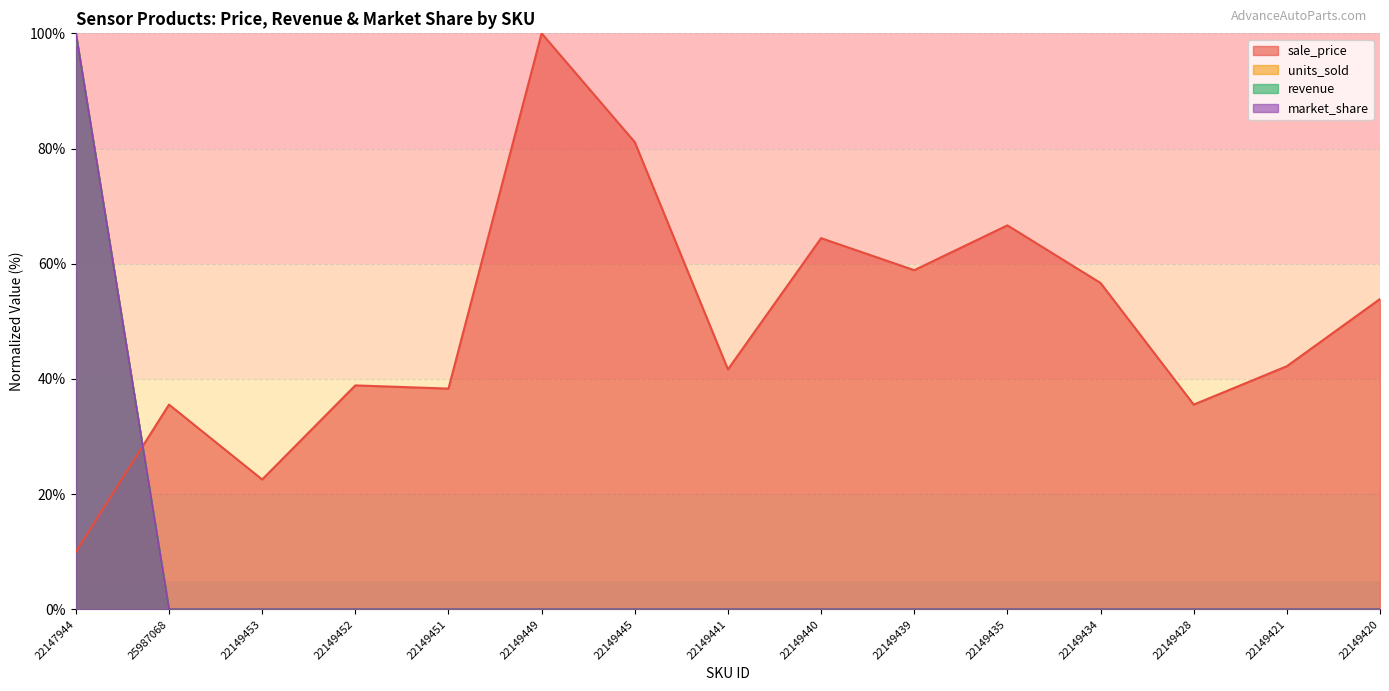

The sale_price series shows 94.4 at 22149439. True or false?

False